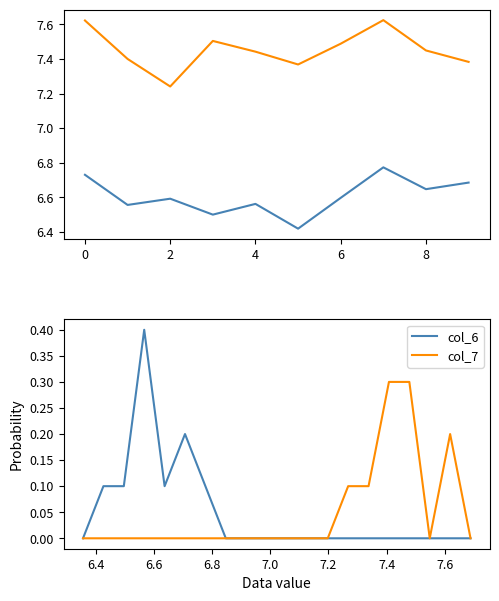

True or false: col_7 and col_6 cross at least once.

False